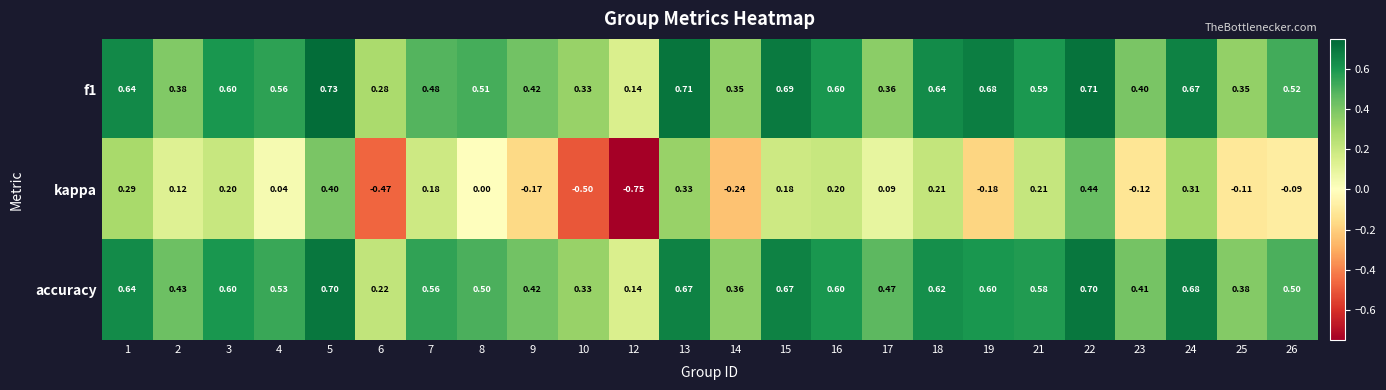

What is the maximum value shown in the chart?

0.7